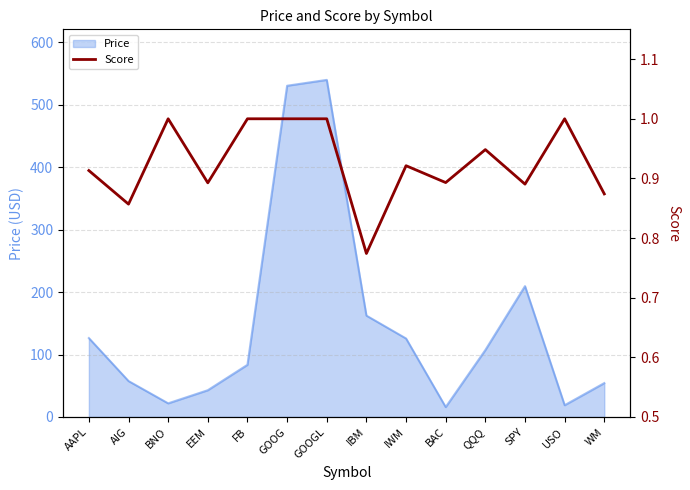

What is the label of the 14th point from the left?

WM